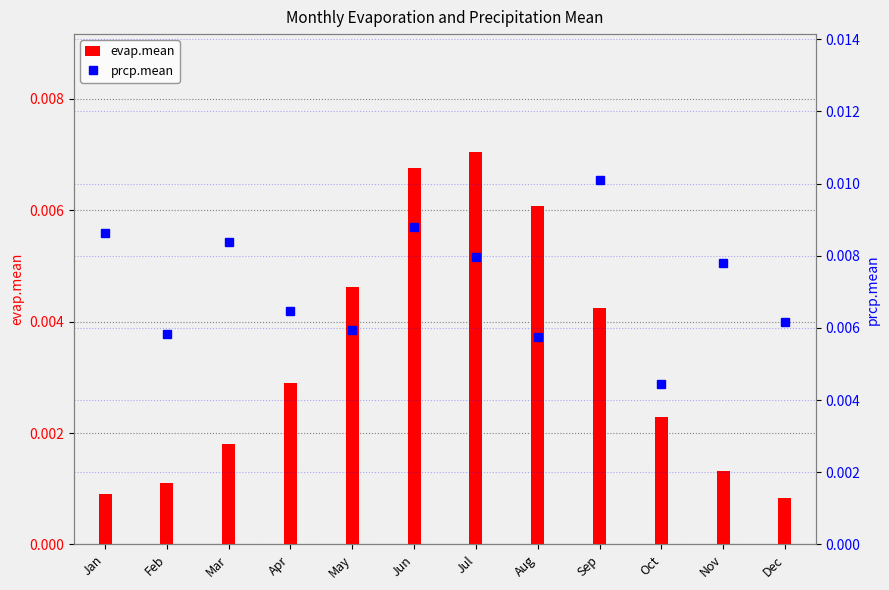

At which label does evap.mean reach its peak?

Jul